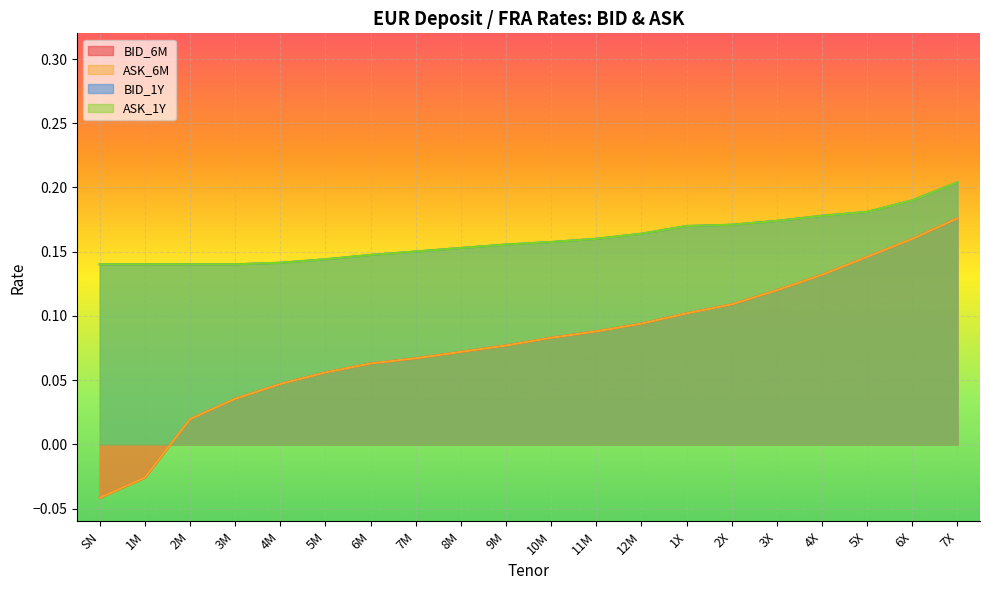

Which series has the largest total across all categories?

BID_1Y